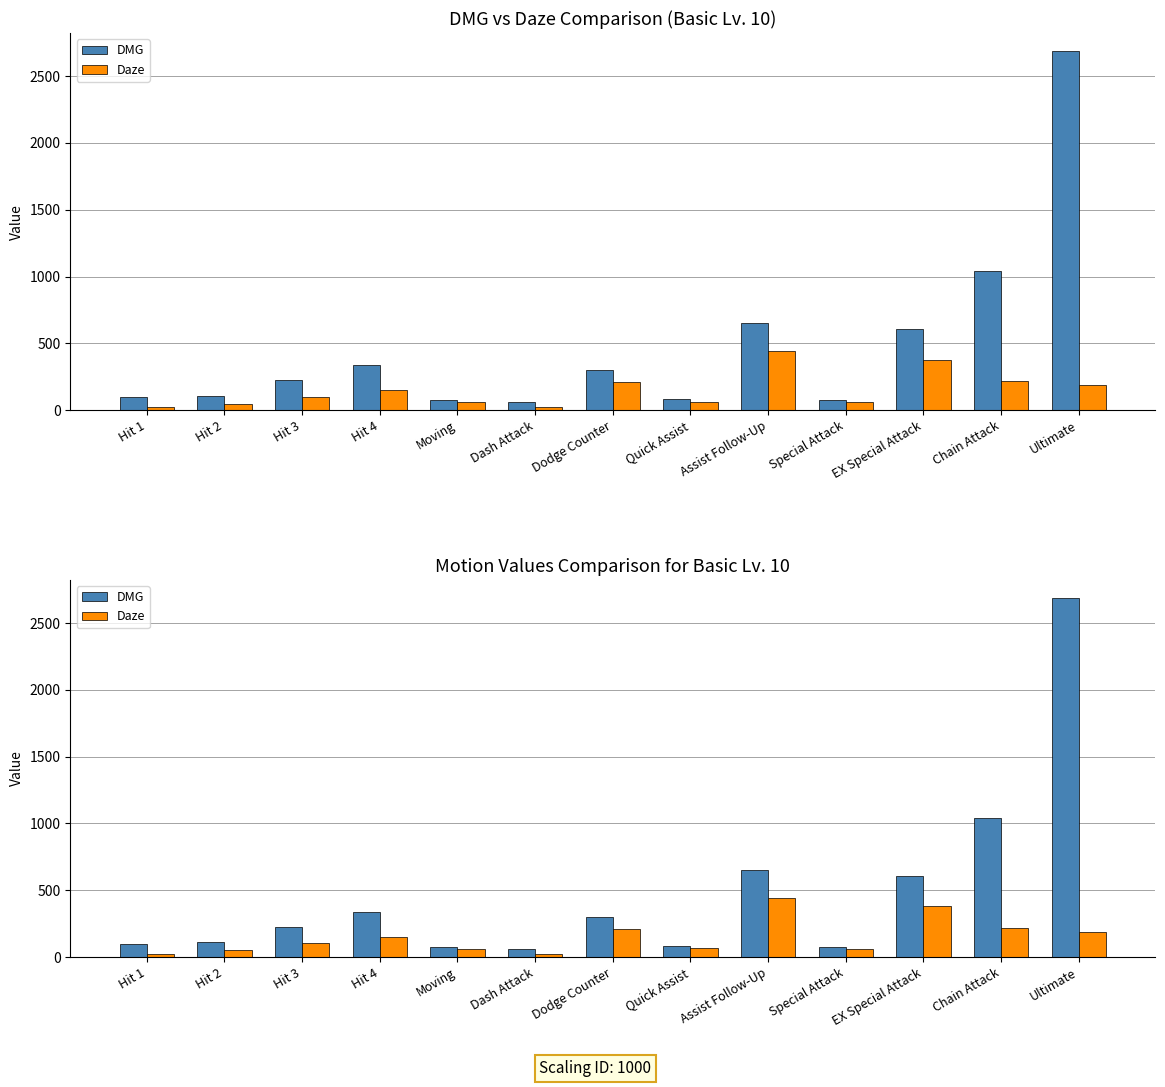

What is the value of the DMG bar at the 5th from the left?

73.6